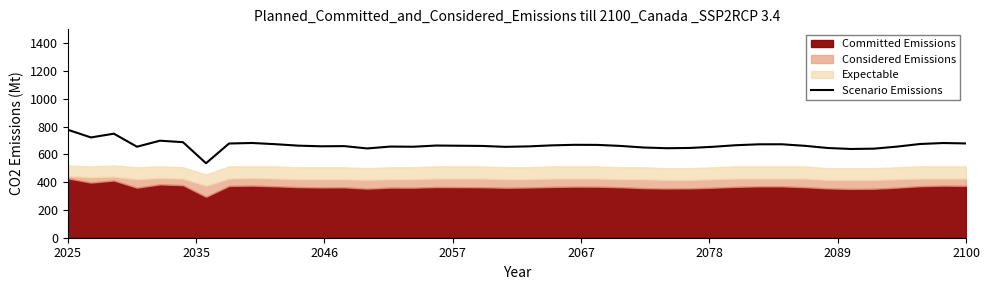

What is the minimum value for Scenario Emissions?

536.2